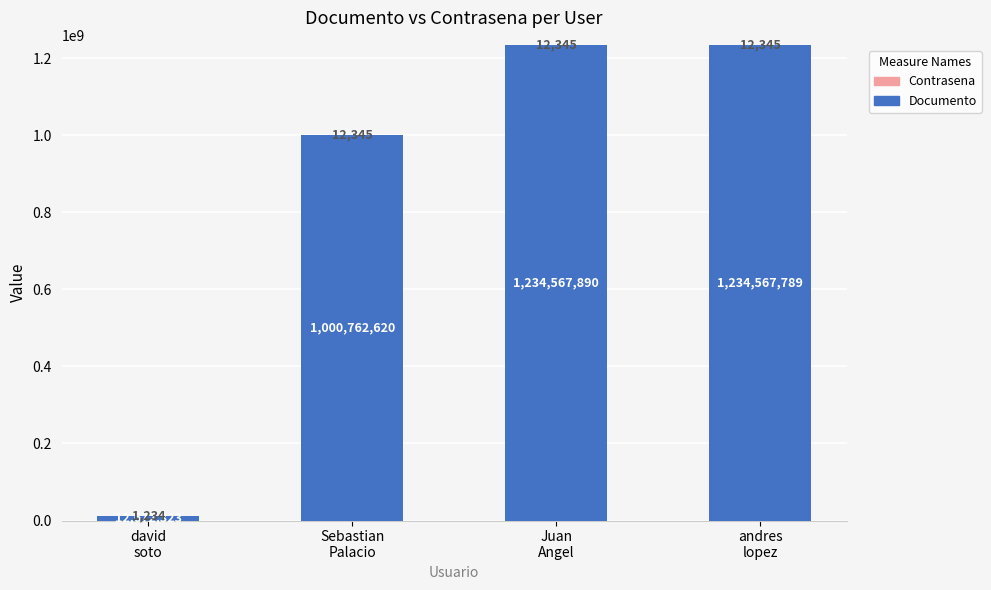

What is the highest value of the Documento series?

1234567890